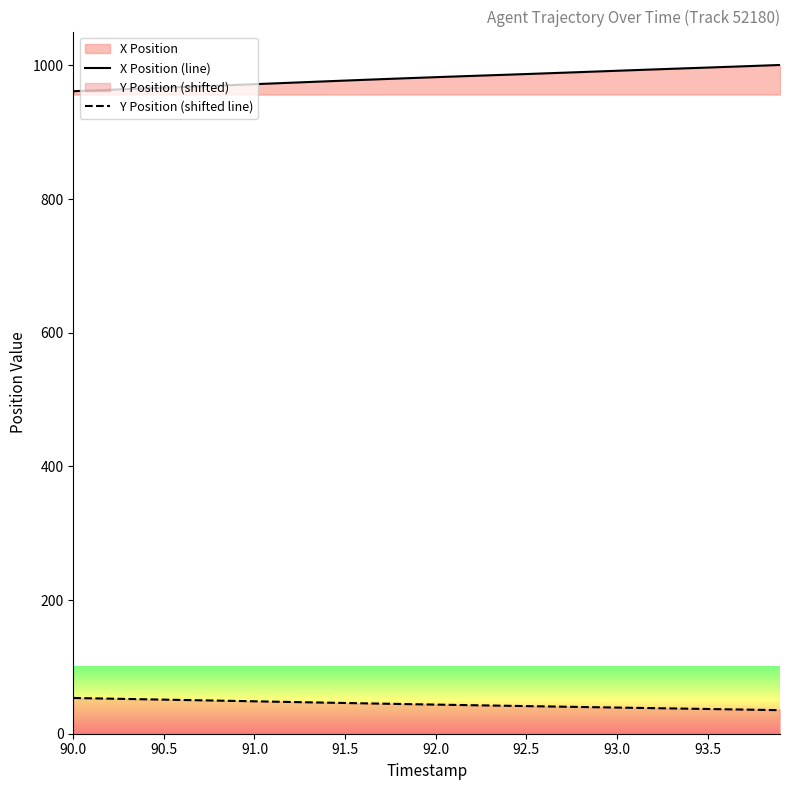

Which series has the largest total across all categories?

X Position (line)